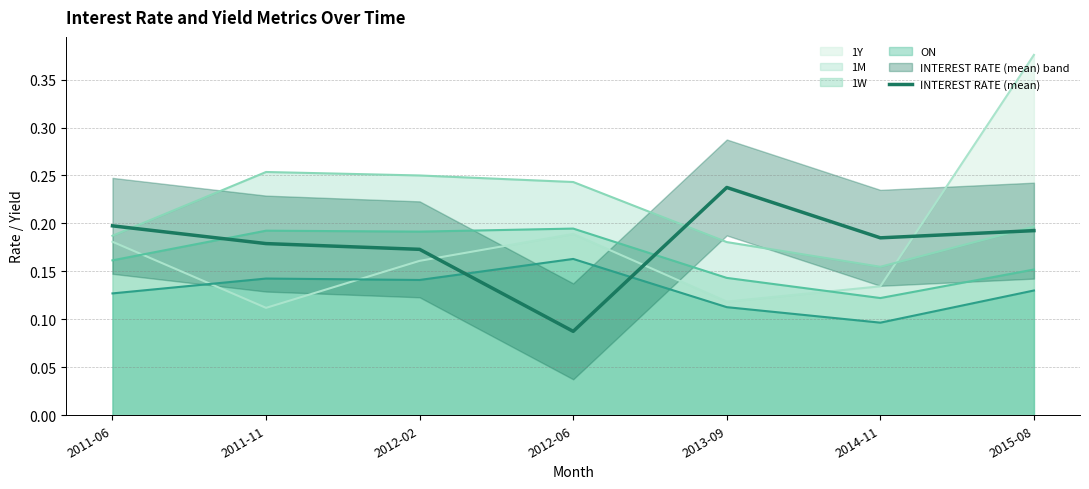

What is the sum of all values?

1.3